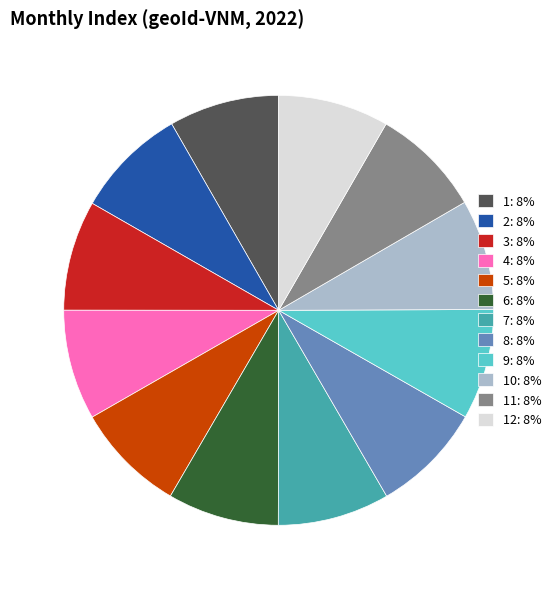

Is the sum of 7: 8% and 5: 8% greater than half?

No